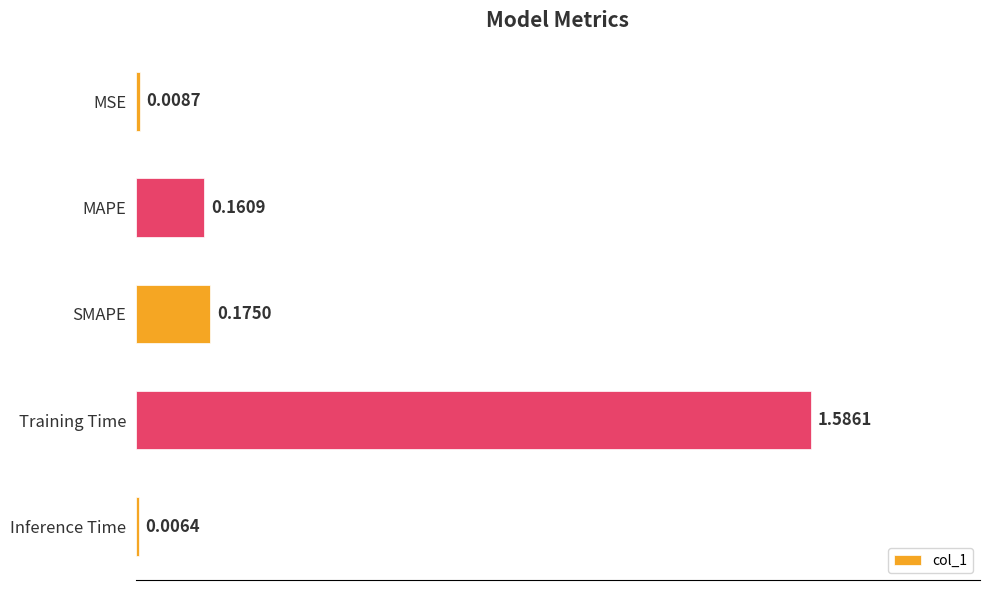

What is the average value?

0.4